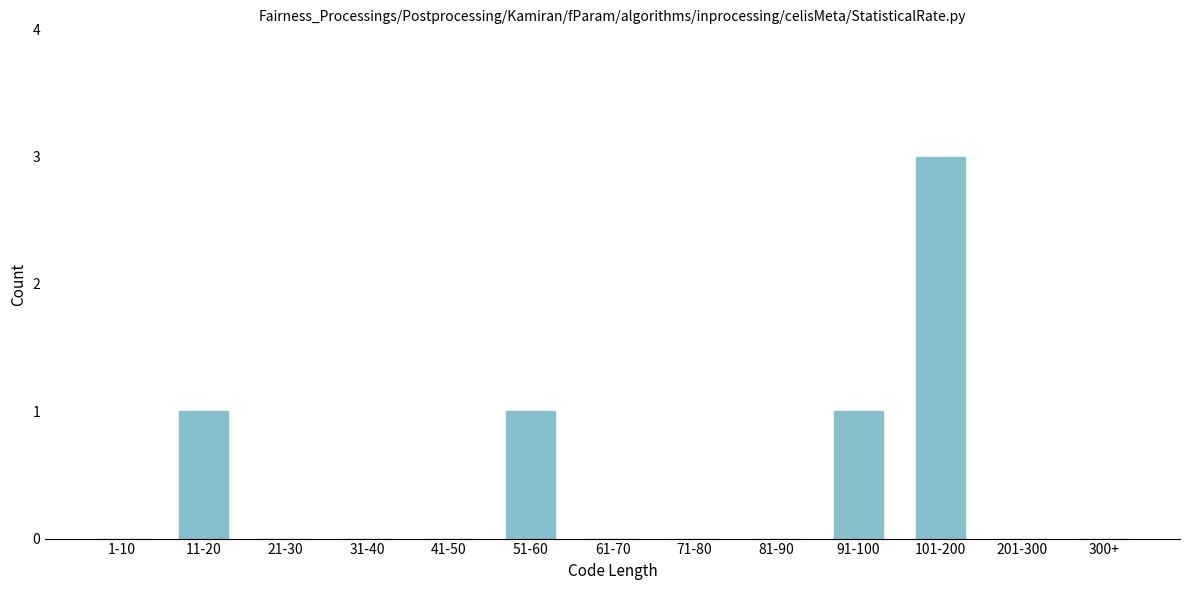

Reading left to right, transcribe all the data shown in this chart.

1-10=0	11-20=1	21-30=0	31-40=0	41-50=0	51-60=1	61-70=0	71-80=0	81-90=0	91-100=1	101-200=3	201-300=0	300+=0